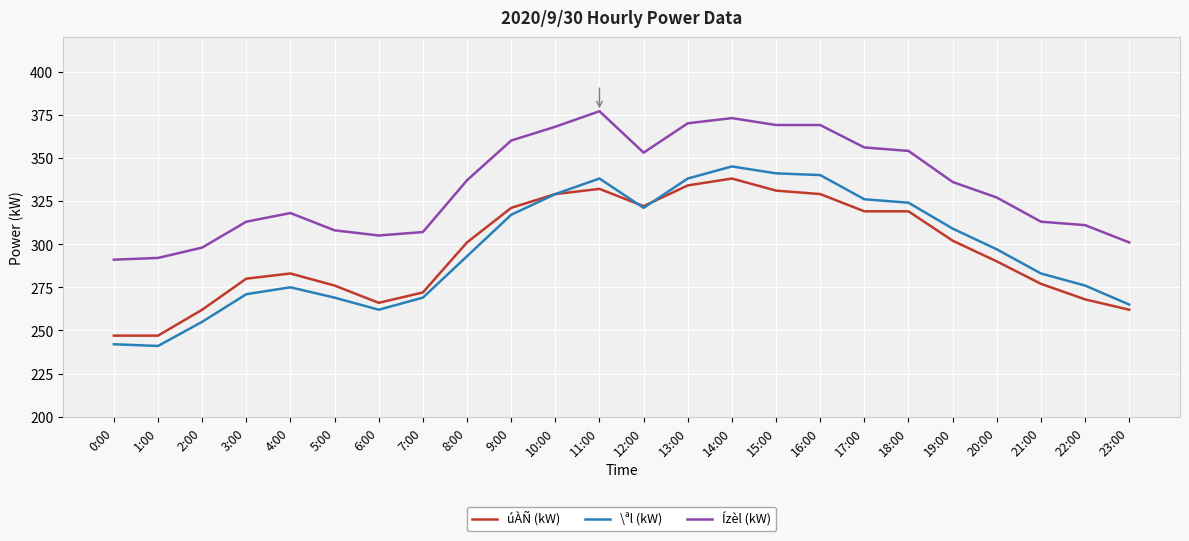

True or false: \ªl (kW) and Ízèl (kW) cross at least once.

False